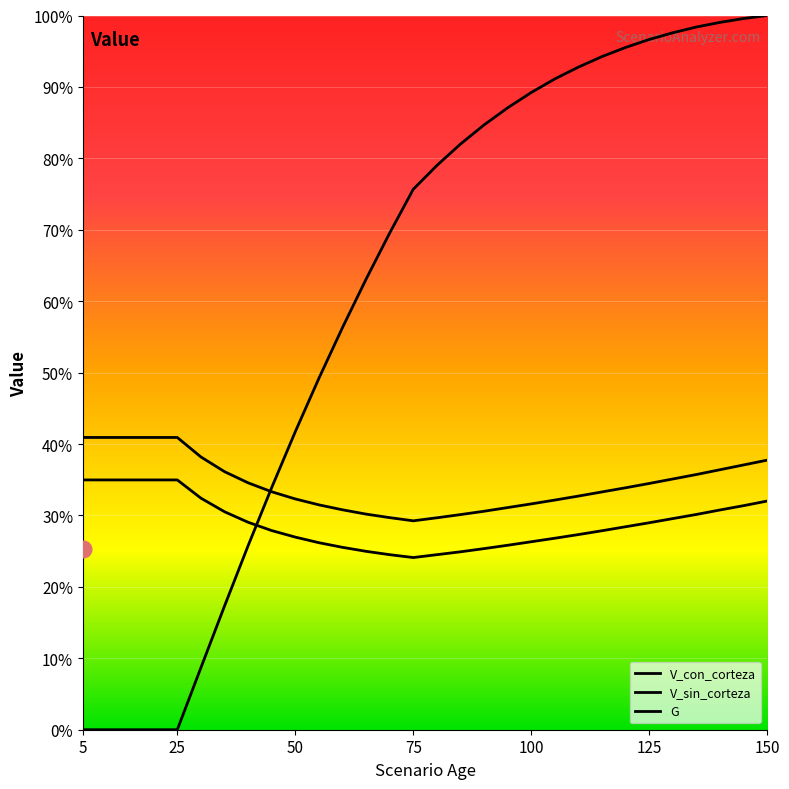

Reading left to right, transcribe all the data shown in this chart.

V_con_corteza: 5=35.0	10=35.0	15=35.0	20=35.0	25=35.0	30=32.4	35=30.5	40=29.0	45=27.9	50=27.0	55=26.2	60=25.5	65=25.0	70=24.5	75=24.1	80=24.5	85=24.9	90=25.4	95=25.8	100=26.3	105=26.8	110=27.3	115=27.9	120=28.4	125=29.0	130=29.6	135=30.1	140=30.8	145=31.4	150=32.0
V_sin_corteza: 5=40.9	10=40.9	15=40.9	20=40.9	25=40.9	30=38.2	35=36.1	40=34.6	45=33.3	50=32.3	55=31.5	60=30.8	65=30.2	70=29.7	75=29.2	80=29.7	85=30.1	90=30.6	95=31.1	100=31.6	105=32.2	110=32.7	115=33.3	120=33.9	125=34.5	130=35.1	135=35.7	140=36.4	145=37.1	150=37.7
G: 5=0.0	10=0.0	15=0.0	20=0.0	25=0.0	30=8.7	35=17.3	40=25.8	45=33.9	50=41.7	55=49.2	60=56.3	65=63.1	70=69.5	75=75.7	80=79.0	85=82.0	90=84.7	95=87.1	100=89.2	105=91.1	110=92.8	115=94.3	120=95.5	125=96.6	130=97.6	135=98.4	140=99.0	145=99.6	150=100.0